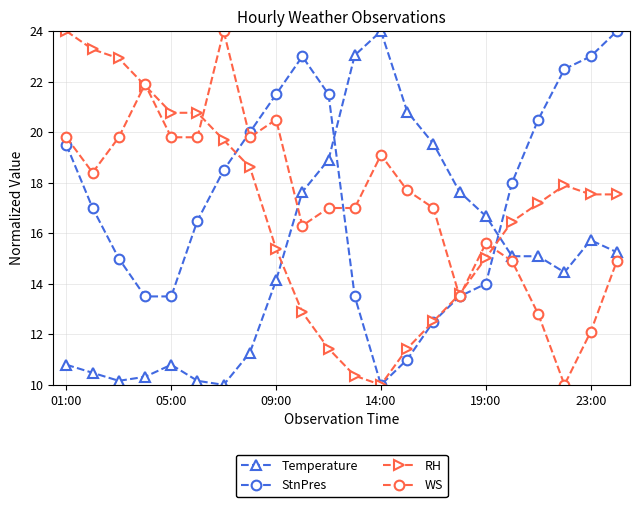

True or false: StnPres has more than 0 interior local peaks.

True